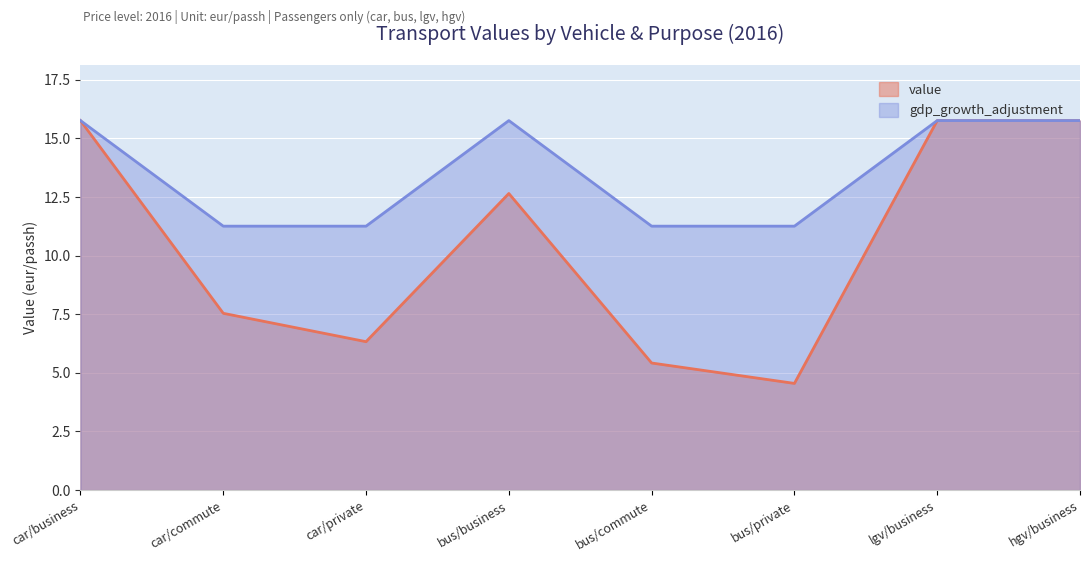

What is the label of the 3rd point from the left?

car/private